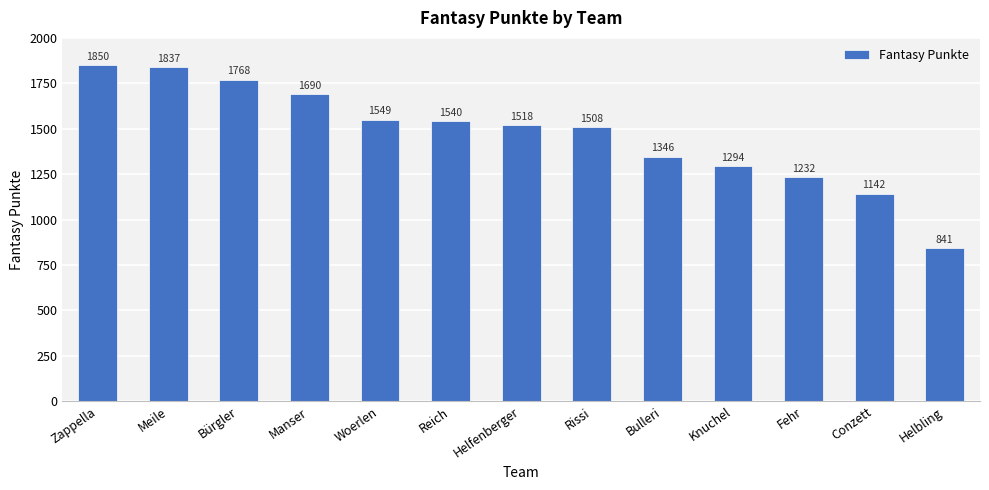

List the labels in order of value, smallest first.

Helbling, Conzett, Fehr, Knuchel, Bulleri, Rissi, Helfenberger, Reich, Woerlen, Manser, Bürgler, Meile, Zappella